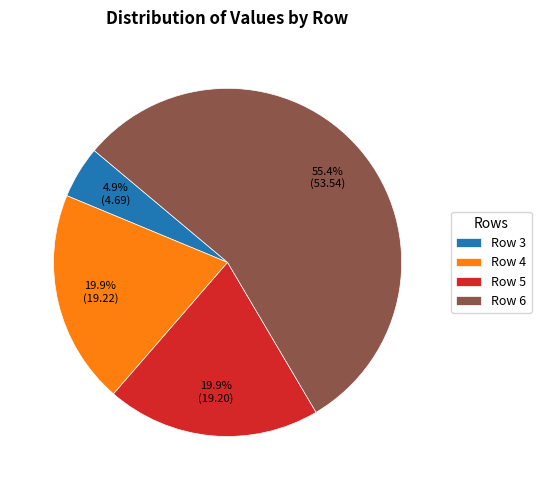

How many segments does this pie chart have?

4